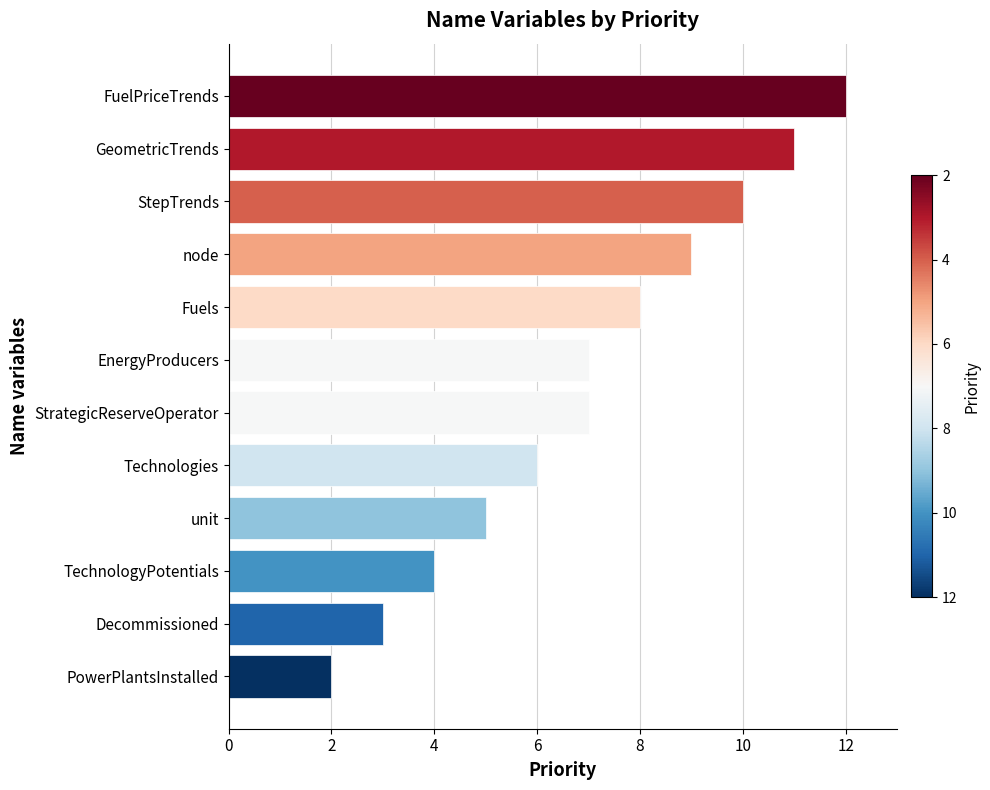

What is the maximum value shown in the chart?

12